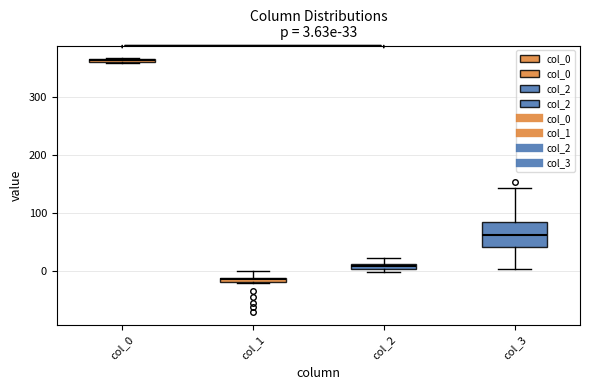

Which box has the lowest median line?

col_1